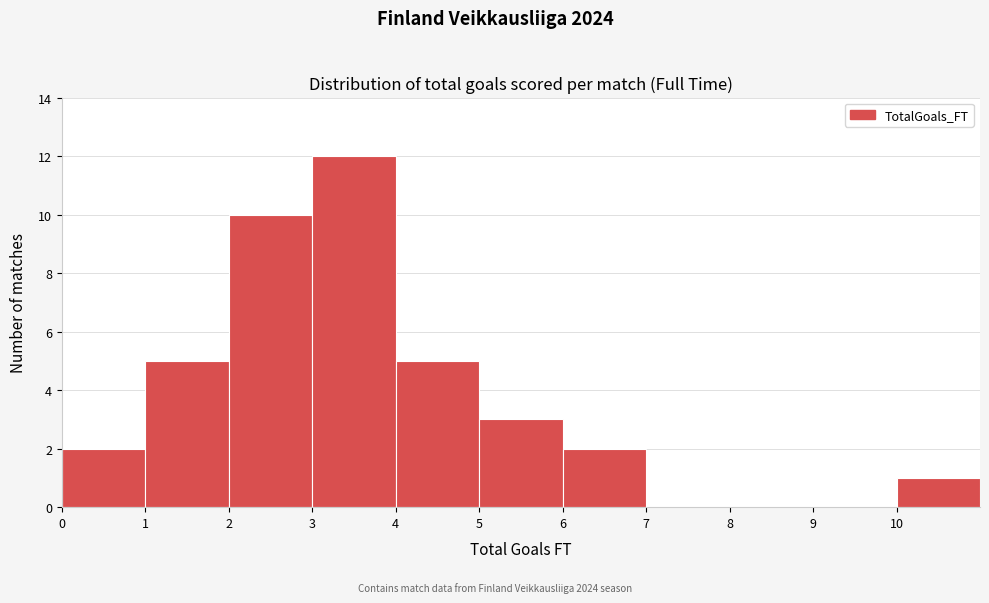

Which range on the x-axis has the tallest bar?

3 to 4